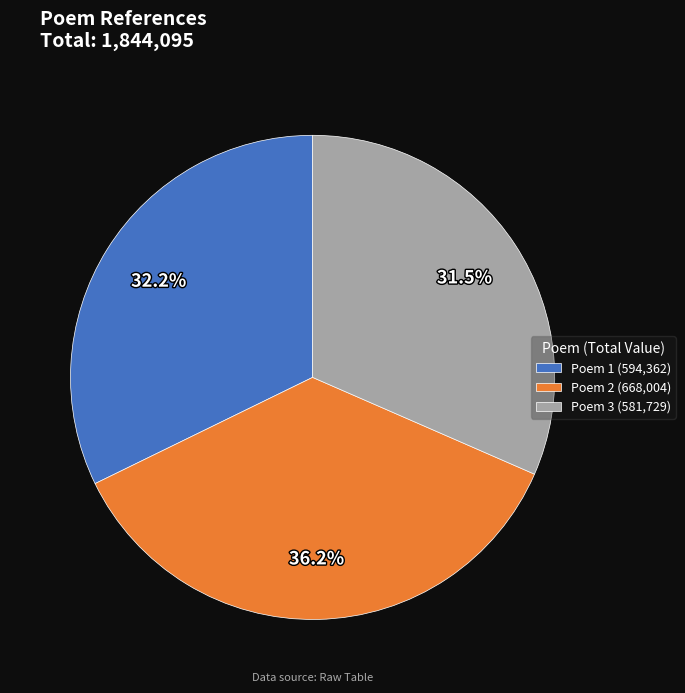

Count the number of slices in the pie.

3